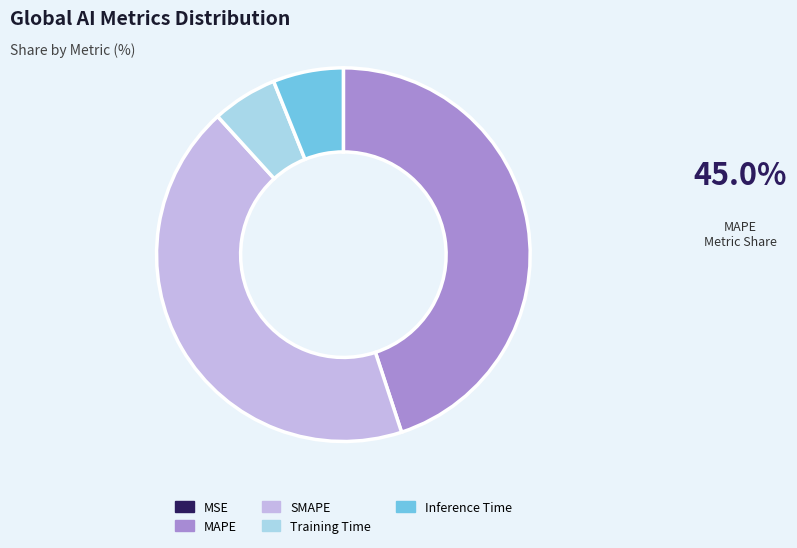

Which category has the biggest portion of the pie?

MAPE